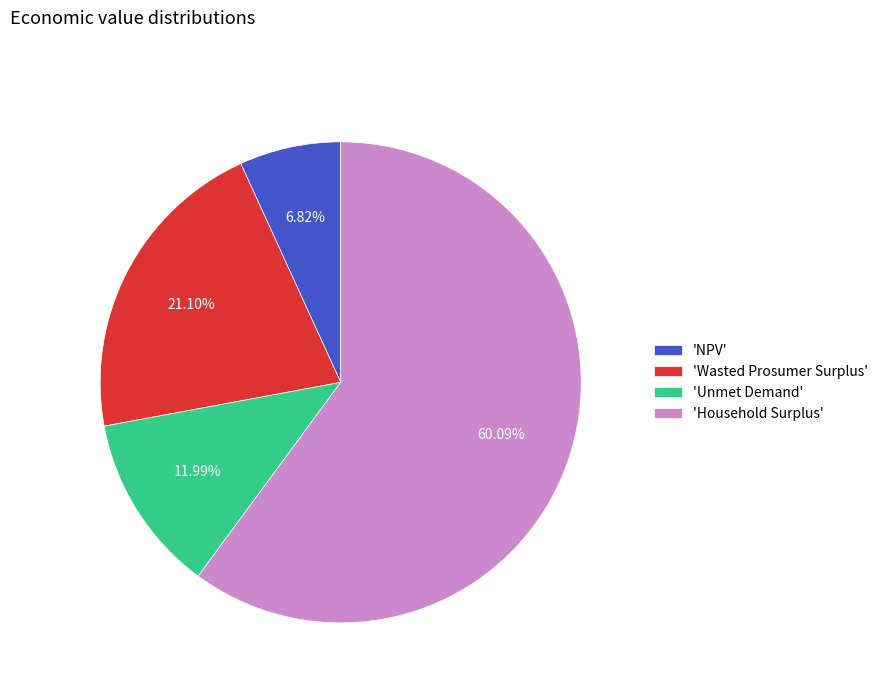

Is the sum of 'Wasted Prosumer Surplus' and 'NPV' greater than half?

No